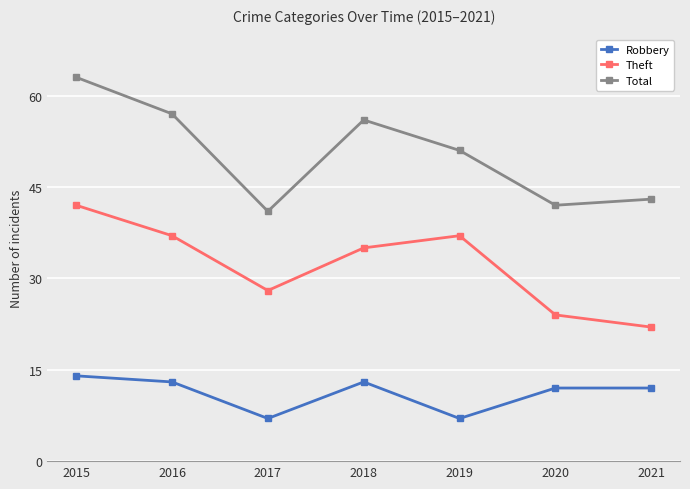

At which category is the sum across all series the highest?

2015